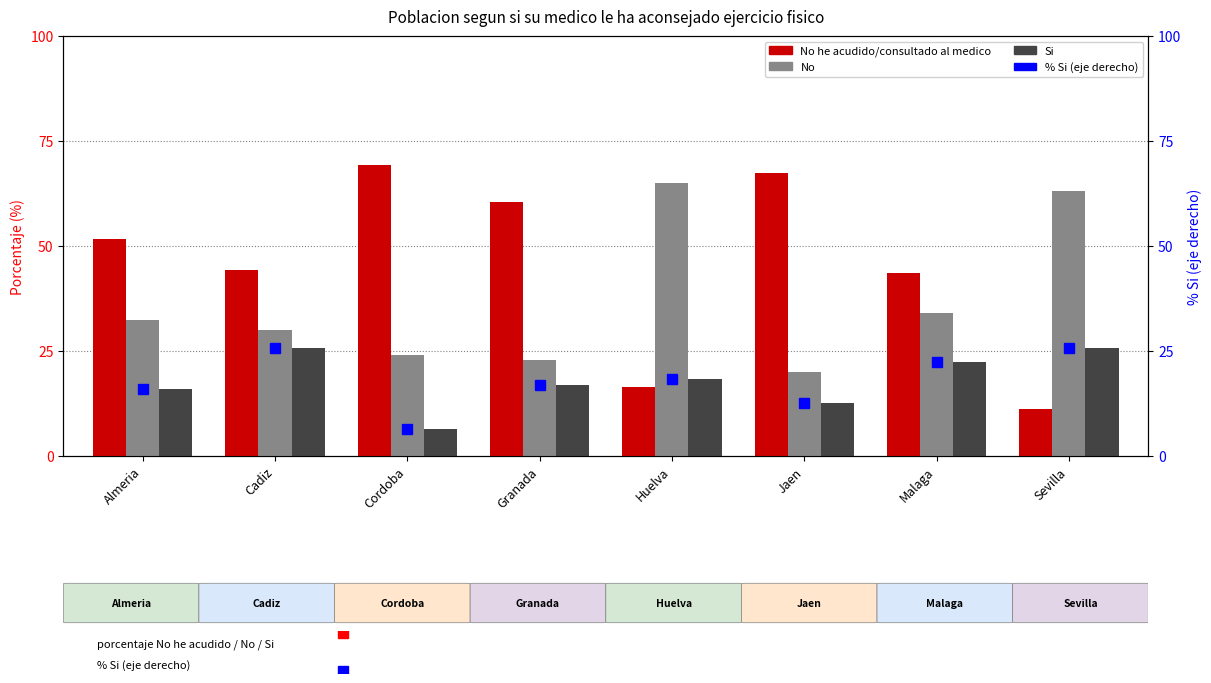

The Si series shows 6.5 at Cordoba. True or false?

True